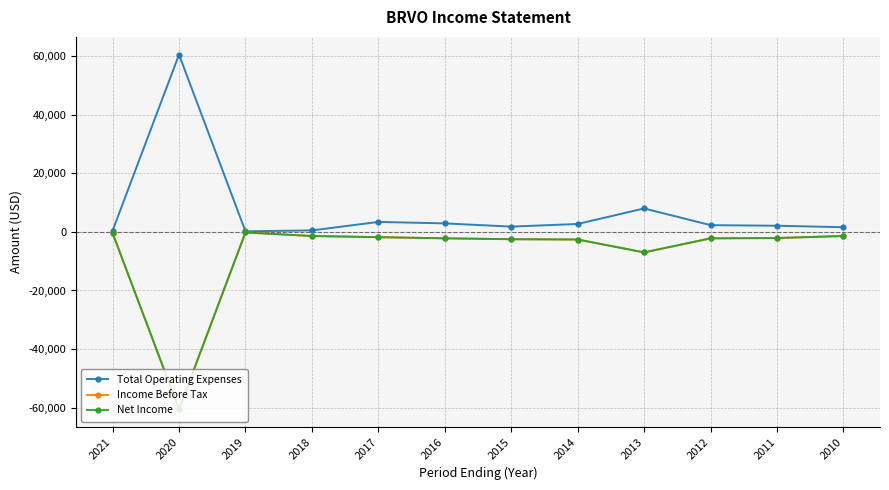

Does the chart have visible grid lines?

Yes